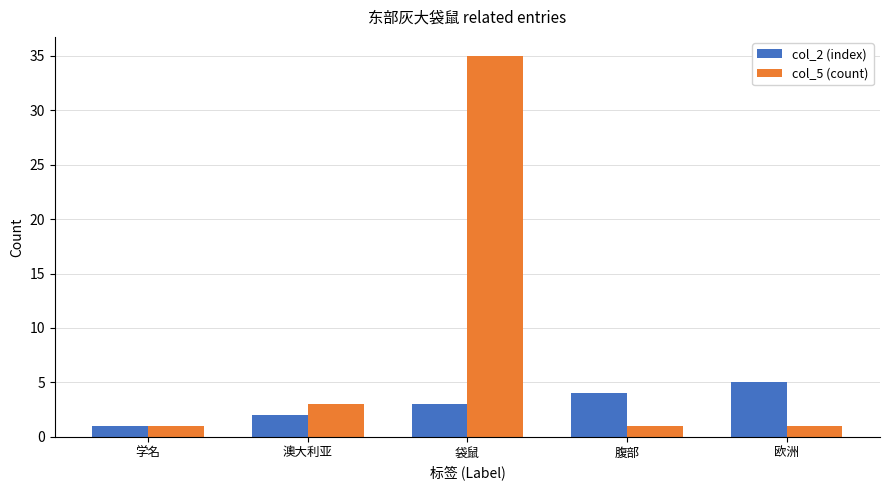

Is it true that col_5 (count) equals 52 at 袋鼠?

False